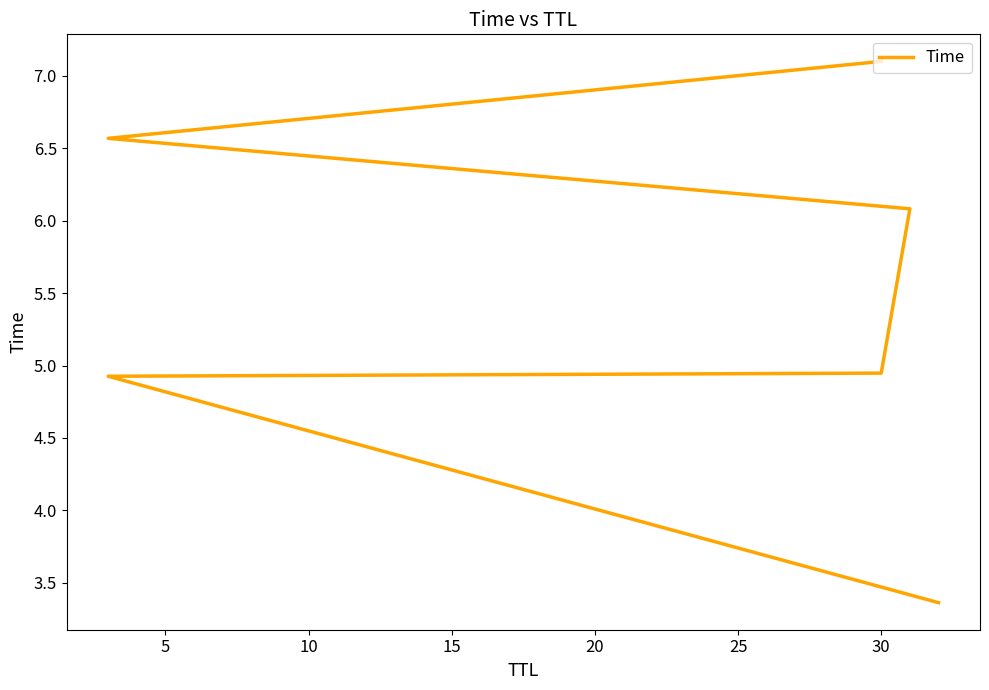

What is the smallest value displayed?

3.4